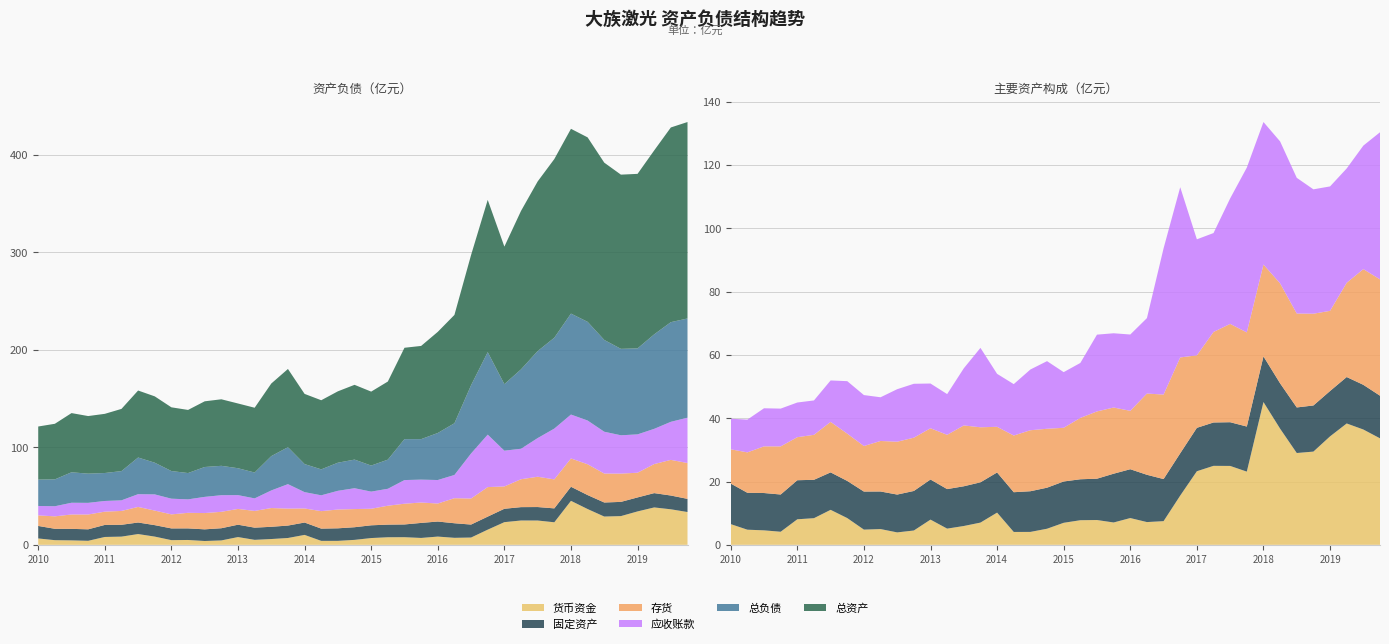

Reading right to left, extract all data points from this chart.

MONETARYFUNDS: 3364993550.8	3643537793.2	3834521652.6	3427139171.7	2945872247.0	2901202772.7	3670164041.8	4511537908.0	2313004299.5	2493098915.2	2495742769.7	2325391158.3	1556402410.6	748449416.5	719282288.1	846274657.8	706525404.6	783946926.9	777675895.6	696304342.6	508780553.1	408462149.3	407253984.3	1018419313.6	702721802.2	595187933.7	512451012.5	796755475.9	452845015.2	392848282.0	498294744.7	481000543.2	845264785.1	1105834801.0	842332366.9	807139243.7	413727544.3	457783247.7	478508090.2	655044290.4
INVENTORY: 3675257348.6	3655719448.5	2977960716.4	2532268062.1	2899097777.3	2968151792.4	3157888998.2	2902638960.9	2973940415.4	3105871643.7	2859372742.7	2290422159.3	3027901294.1	2669008115.2	2566857825.3	1845049815.9	2091089557.7	2125481666.9	1937888628.2	1696544379.1	1861795906.0	1927370195.9	1790703070.3	1442446234.0	1738955315.8	1921868070.3	1714567912.7	1619129498.4	1683164372.3	1670070956.0	1596038379.7	1438667300.8	1493773312.0	1595406446.6	1420378280.7	1360176160.7	1519871161.8	1473956413.5	1276714222.7	1081712868.6
ACCOUNTS_RECE: 4647846047.9	3902521194.1	3612178924.5	3931435333.5	3929699078.1	4287368531.2	4485403257.1	4502323423.7	5207284394.1	3965397785.0	3125440329.4	3665680709.0	5378006908.3	4619658019.9	2383285912.4	2411086065.6	2345992627.7	2425878315.9	1736882794.5	1757916730.2	2136498142.0	1918899001.5	1624177701.0	1673765762.4	2508656676.6	1805413877.8	1286970046.3	1413727990.7	1703032753.2	1659136484.7	1380782084.1	1609796452.8	1658517137.9	1309503880.3	1086895577.0	1095427219.8	1194252833.1	1203892268.5	1035285853.9	967150194.8
FIXED_ASSET: 1346932281.2	1411522490.2	1467084845.4	1433270743.3	1457144560.6	1439251399.2	1432251057.6	1441880950.4	1424328530.5	1381057890.2	1369990491.2	1371248504.3	1336303707.7	1329729066.4	1493773750.2	1542675707.1	1540801565.5	1305490310.0	1294045241.0	1305485894.2	1296599786.9	1284871133.4	1255376061.3	1267899042.3	1272315936.7	1254847906.6	1248595341.8	1267055468.2	1249298354.8	1195263723.9	1187126905.2	1202101165.0	1173806622.7	1183105192.8	1212620304.6	1233878399.2	1176279754.3	1179055878.5	1165815008.6	1281472865.7
TOTAL_LIABILITIES: 10173184664.3	10214979686.9	9687952563.1	8815243892.1	8860630937.8	9410989784.2	10116840722.2	10348845160.7	9316816946.2	8918746156.8	8139230867.0	6819249858.6	8456097359.3	6995454282.4	5300746278.7	4821228866.0	4151681434.0	4195575952.1	2986373364.1	2670487885.7	2935353947.2	2880583735.7	2660146194.8	2876173620.7	3786616574.2	3518319020.5	2650279940.8	2756625556.2	3012491552.8	3061902911.7	2697066579.4	2833169917.4	3248262612.4	3758291380.8	2996212957.1	2866487016.2	2993625718.4	3122790583.8	2753690058.1	2704452951.5
TOTAL_ASSETS: 20139161614.0	19962526539.3	18858157131.5	17893375370.4	17860496313.9	18176087614.7	18911739258.4	18945016970.6	18317528111.0	17392245916.3	16244479871.8	14102970752.2	15610201804.2	13350906731.5	11107513739.6	10369476848.4	9556201433.5	9368033315.4	8008545041.2	7582418564.5	7665671149.0	7318793216.5	7086880025.9	7196137255.9	8020099869.3	7444885796.6	6642526803.6	6638810011.3	6821824927.5	6735269998.4	6471534790.9	6533429130.1	6802294513.1	6869219530.3	6377596267.4	6067228836.8	5904908166.6	6069505743.2	5700557861.6	5441239584.9